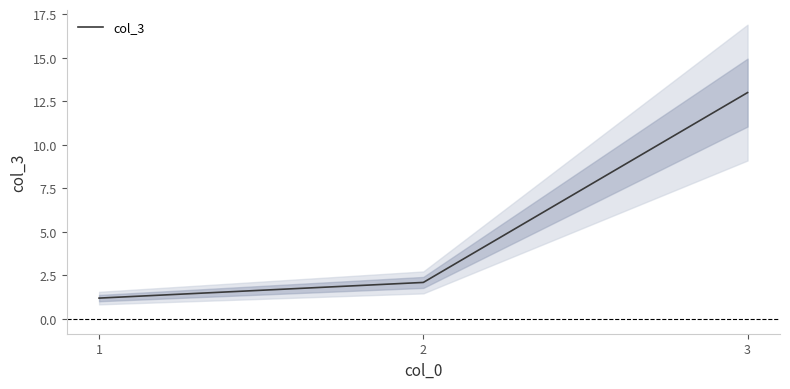

What is the ratio of the value at 1 to the value at 3?

0.1